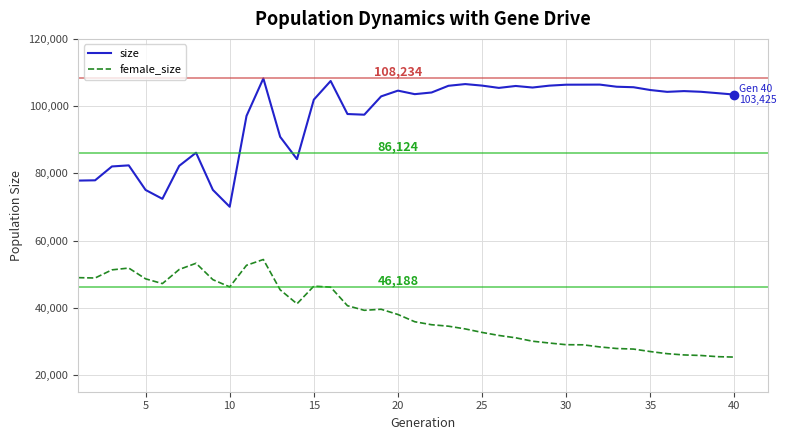

Which series has the widest spread of values?

size